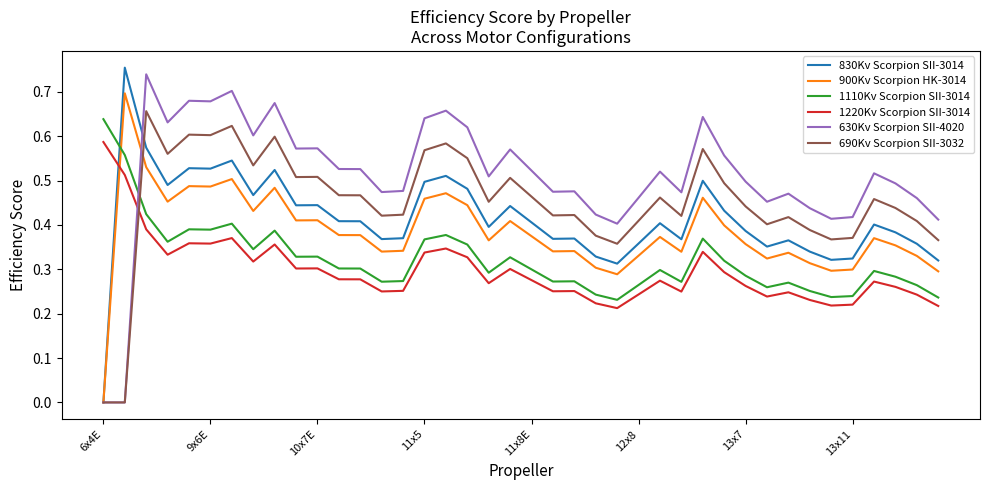

How many times do 830Kv Scorpion SII-3014 and 1110Kv Scorpion SII-3014 cross each other?

1